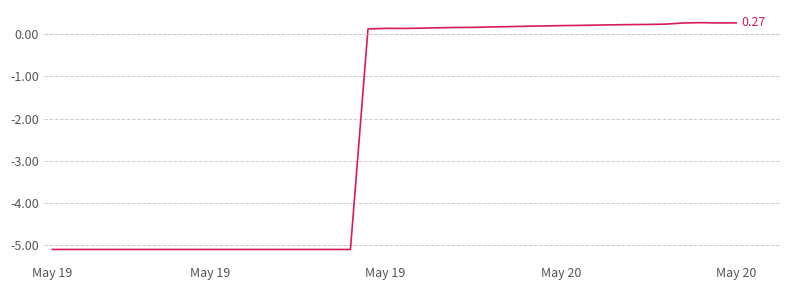

What is the difference between the maximum and minimum values?

5.4